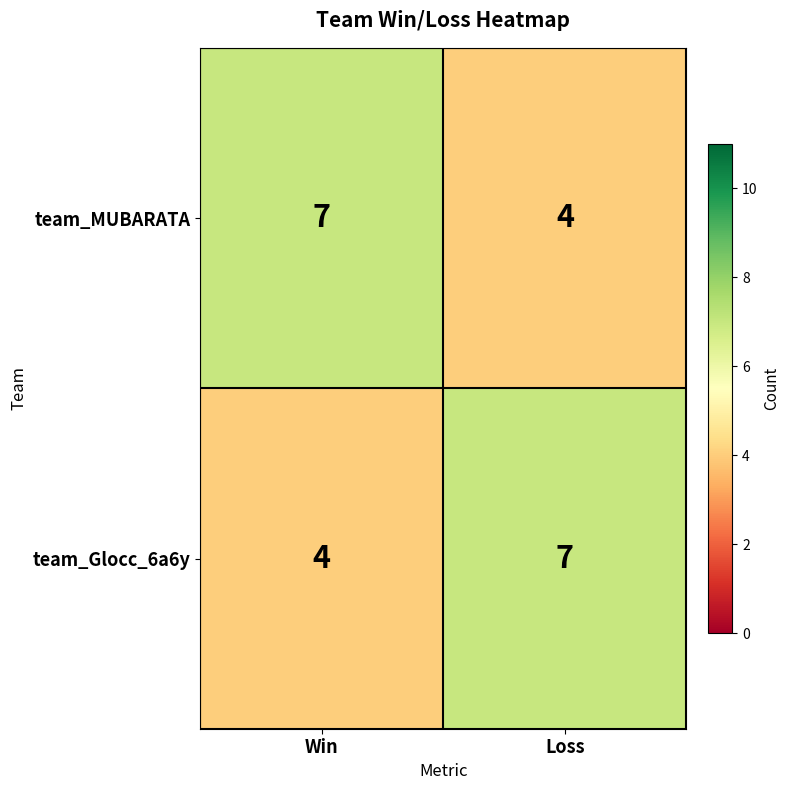

Reading left to right, what are all the values shown in this chart?

team_MUBARATA: Win=7	Loss=4
team_Glocc_6a6y: Win=4	Loss=7